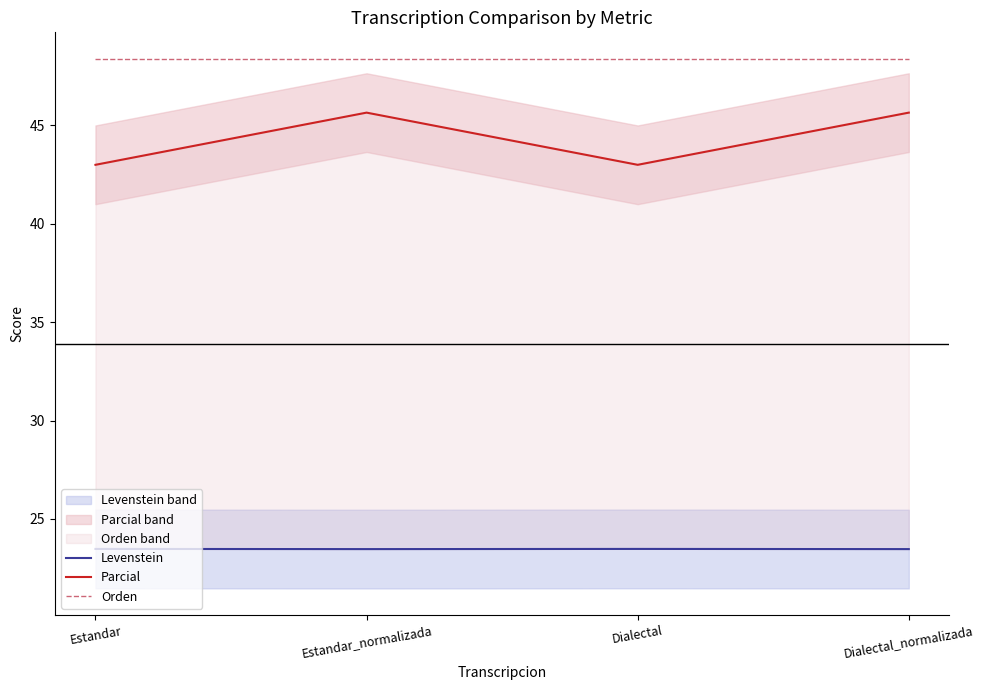

Reading left to right, what are all the values shown in this chart?

Levenstein: Estandar=23.5	Estandar_normalizada=23.5	Dialectal=23.5	Dialectal_normalizada=23.5
Parcial: Estandar=43.0	Estandar_normalizada=45.7	Dialectal=43.0	Dialectal_normalizada=45.7
Orden: Estandar=48.4	Estandar_normalizada=48.4	Dialectal=48.4	Dialectal_normalizada=48.4